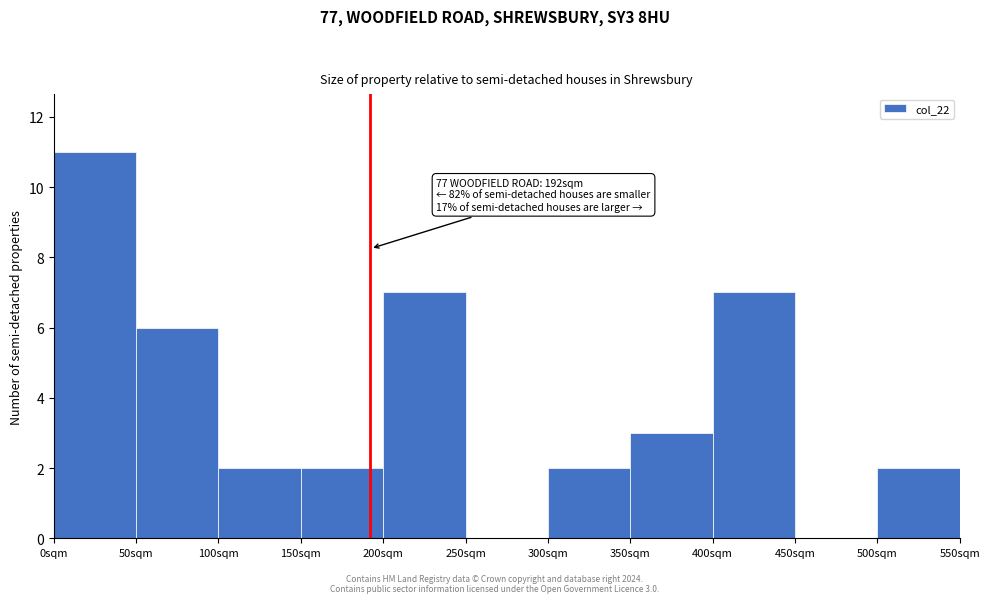

Over which range of the x-axis is the bar tallest?

0 to 50